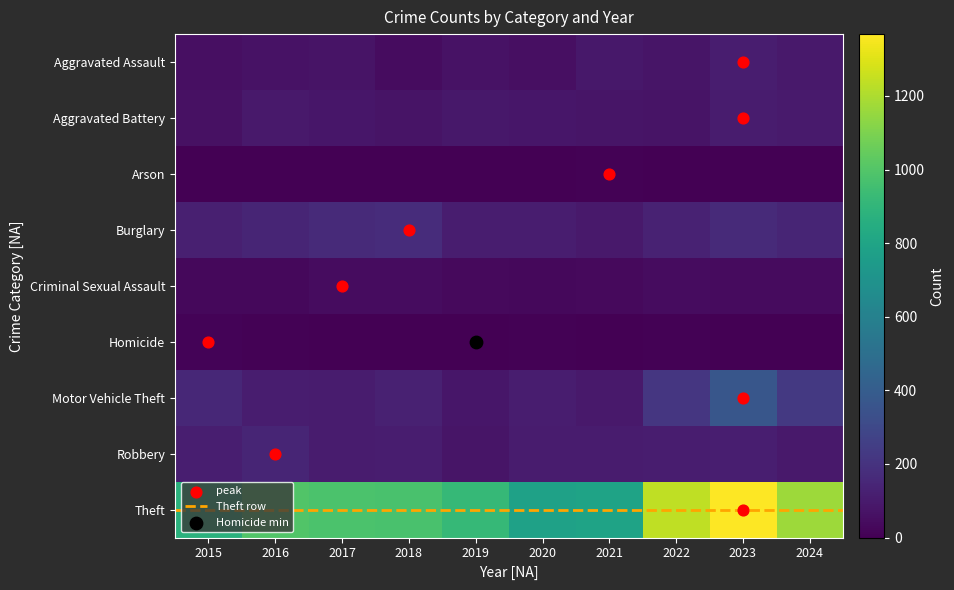

At how many categories does at least one series exceed 901?

7